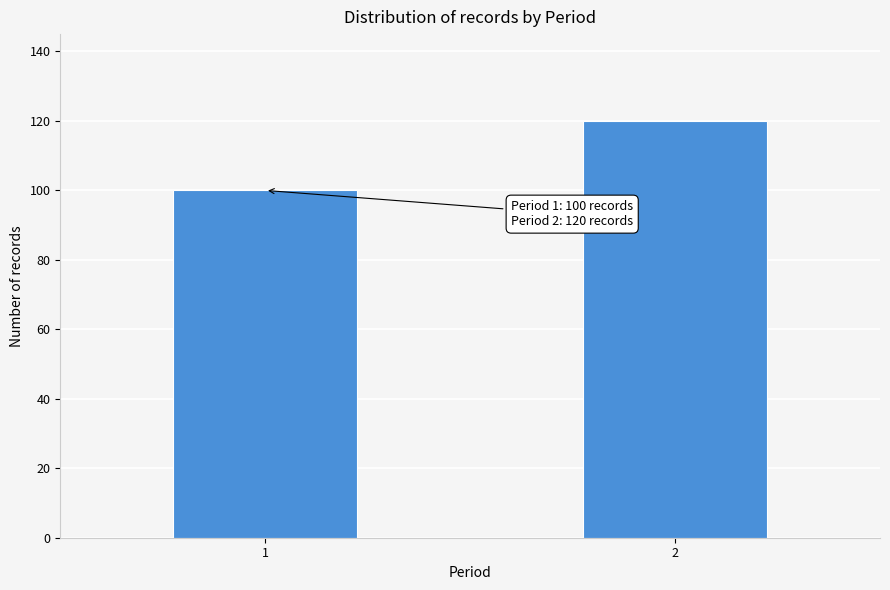

Reading left to right, what are all the values shown in this chart?

100	120